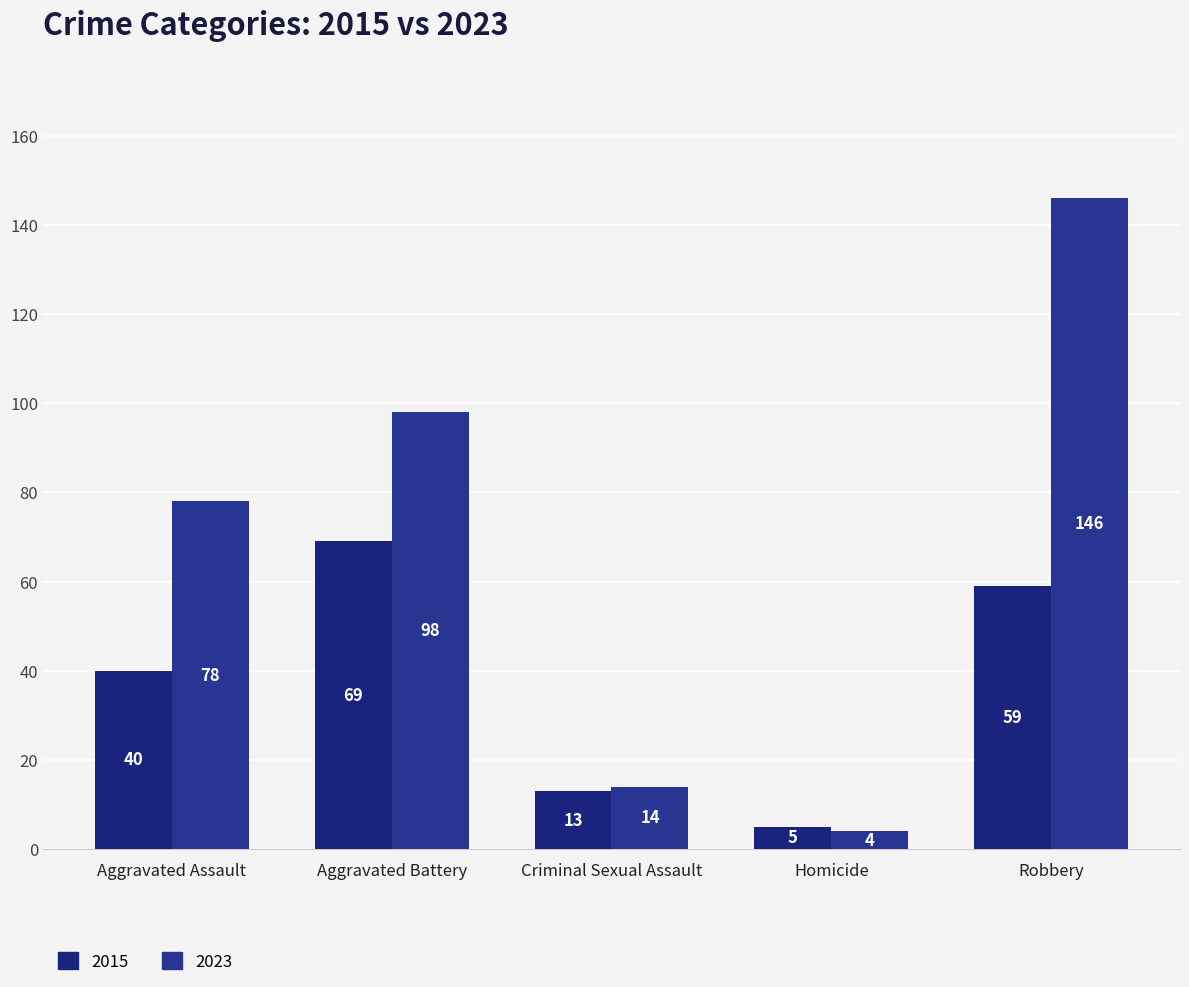

Which has a higher value, Criminal Sexual Assault or Homicide?

Criminal Sexual Assault